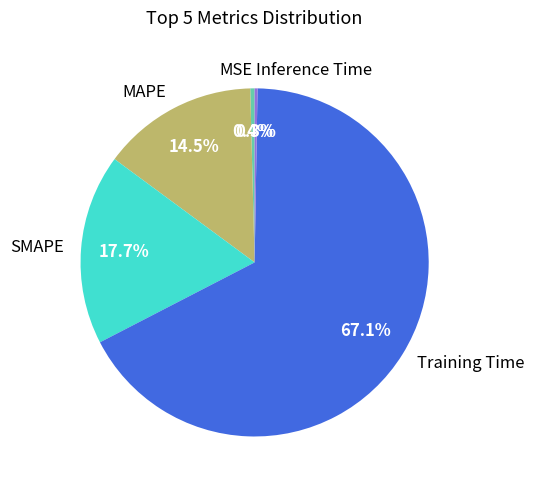

Combined, what portion of the pie is MAPE and Training Time?

81.6%